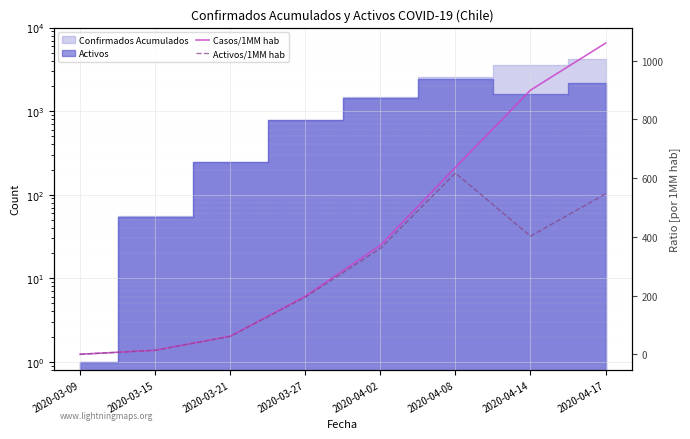

True or false: Casos/1MM hab and Activos/1MM hab cross at least once.

False